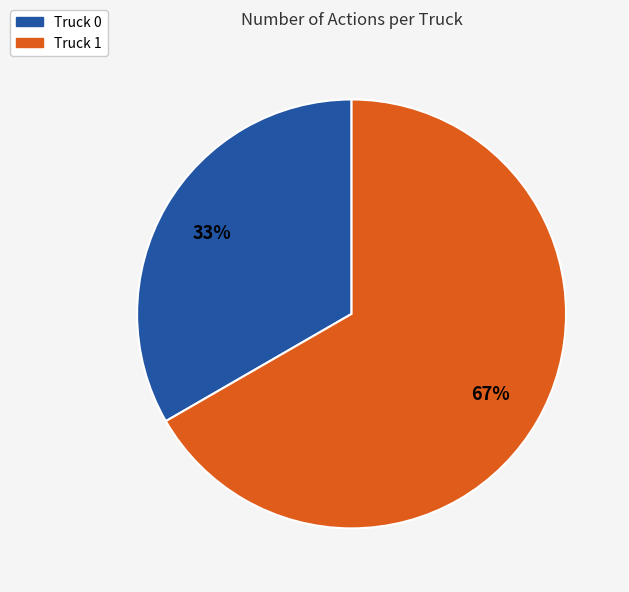

Is it true that Truck 0 is 33% of the pie?

True